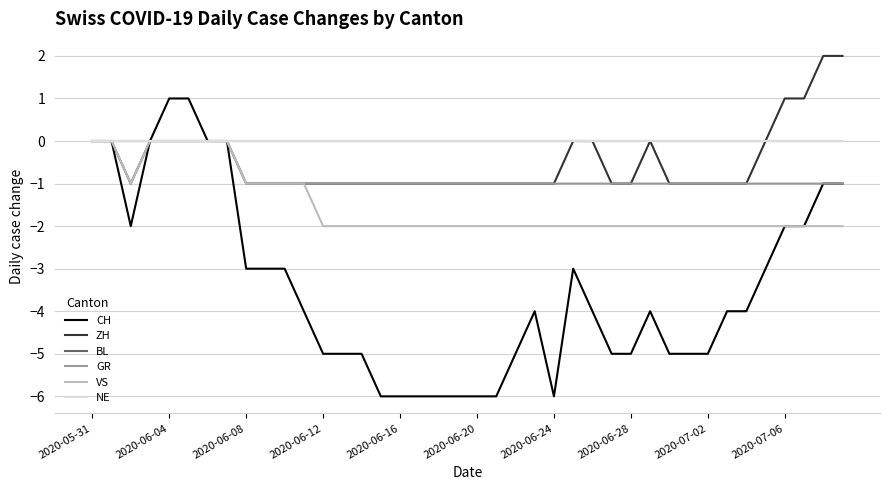

True or false: ZH and GR cross at least once.

False